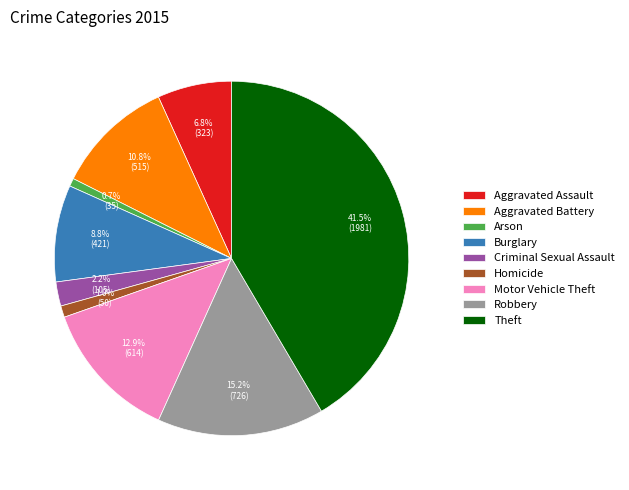

What is the largest slice in the pie chart?

Theft